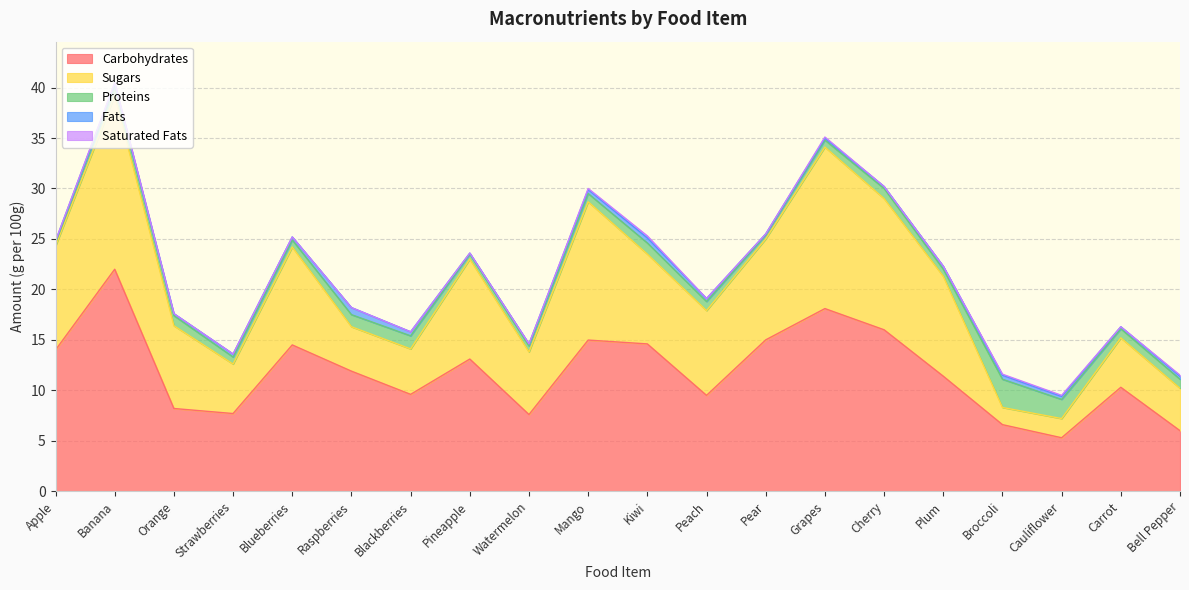

List the series in order of their peak value, lowest first.

Saturated Fats, Fats, Proteins, Sugars, Carbohydrates